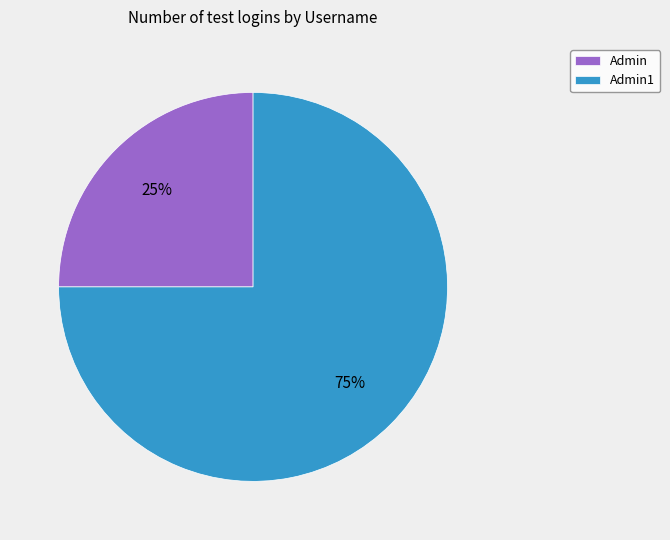

Is it true that Admin is 34% of the pie?

False